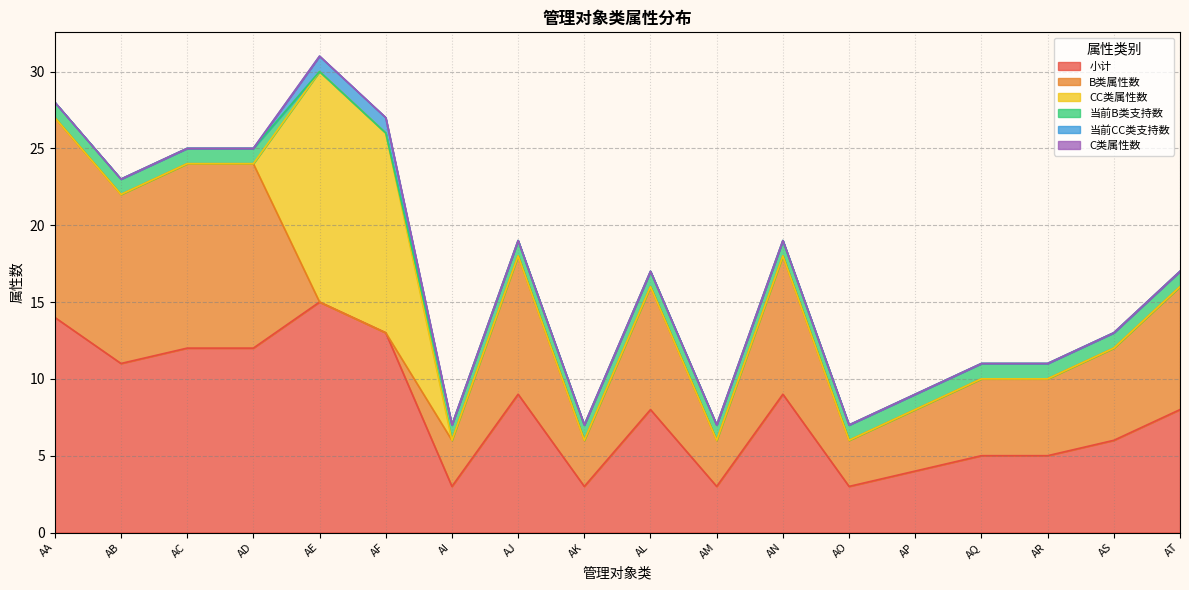

What is the total value across all series at AP?

9